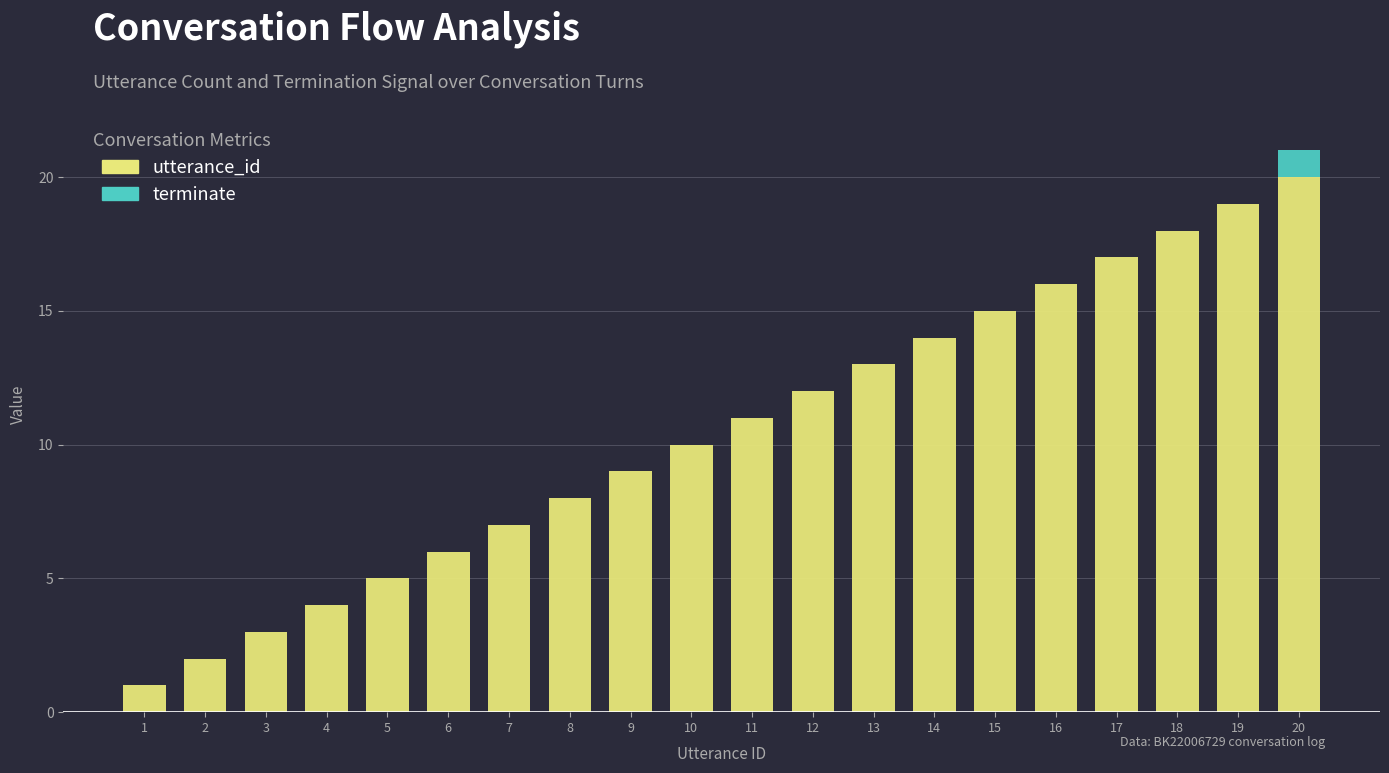

At which label does utterance_id reach its peak?

20